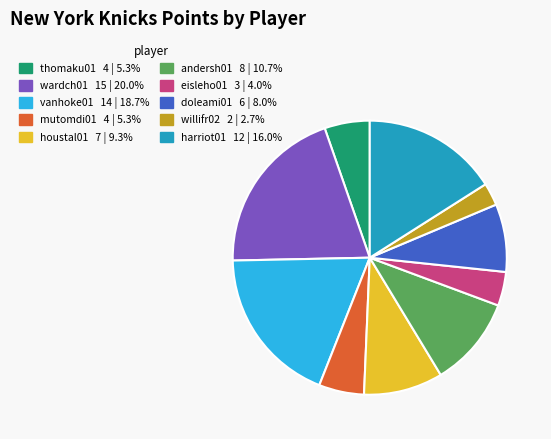

True or false: eisleho01 accounts for 16% of the total.

False